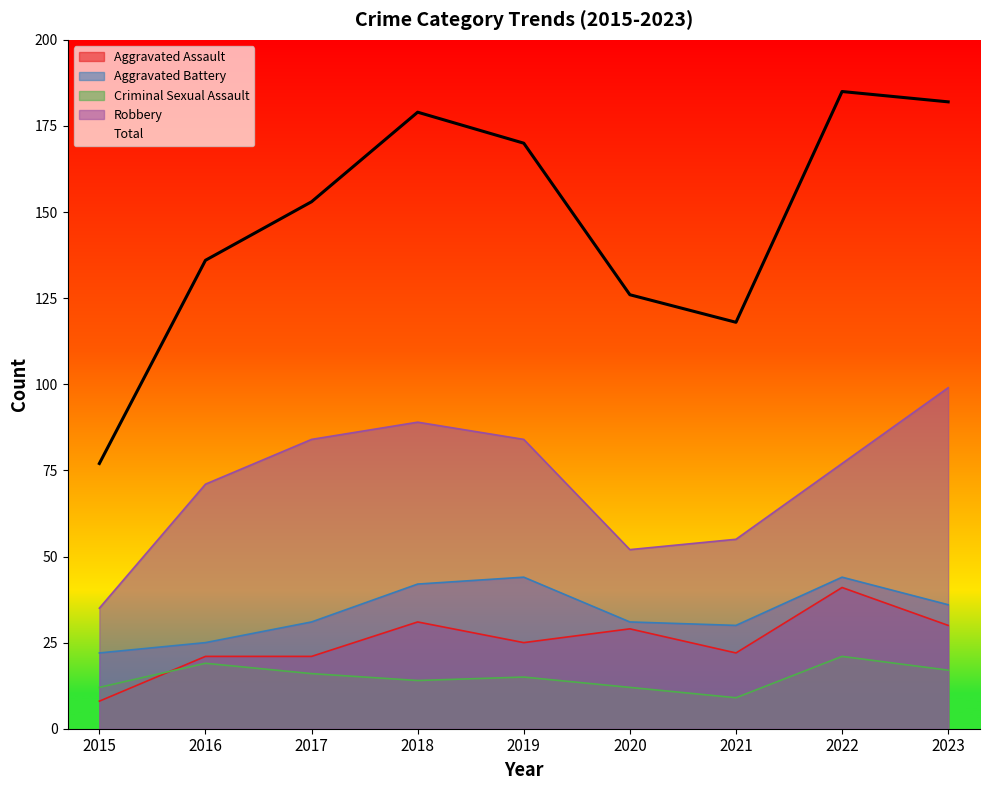

What is the average value of the Robbery series?

72